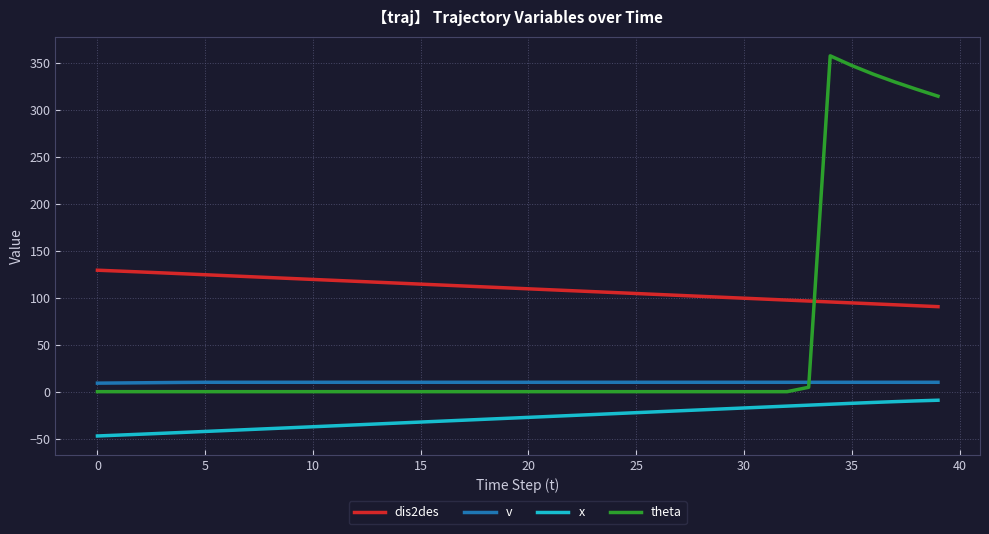

Which series has the largest total across all categories?

dis2des